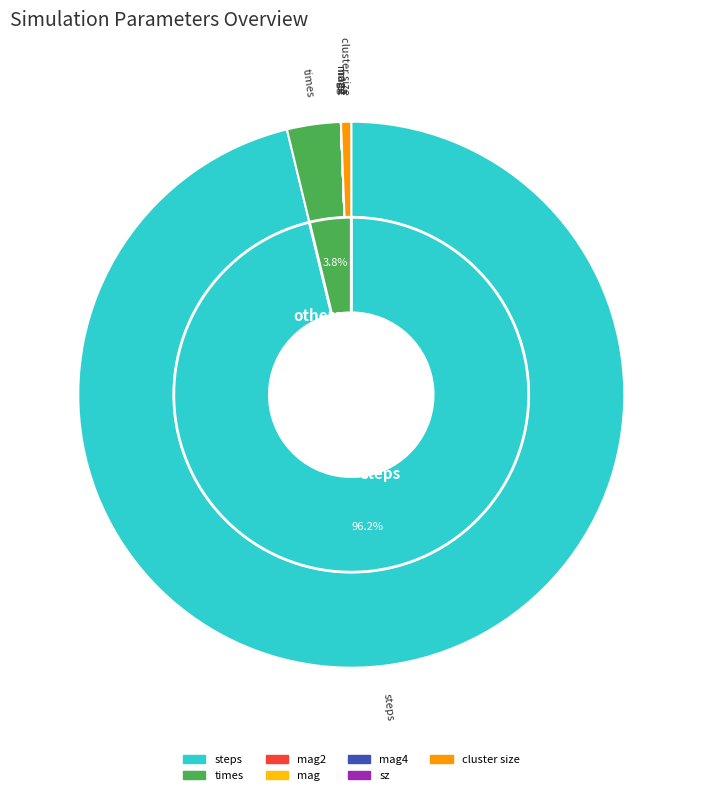

True or false: steps accounts for 96% of the total.

True